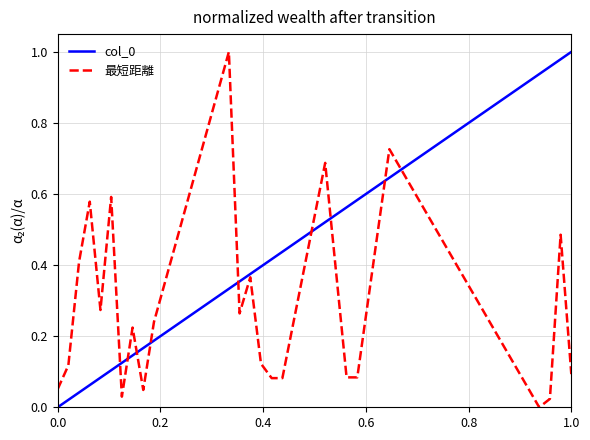

How many times do 最短距離 and col_0 cross each other?

9